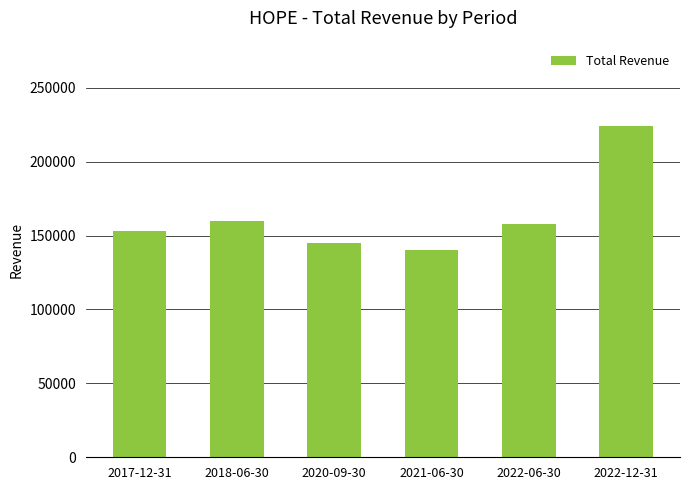

What is the difference between the maximum and minimum values?

84000